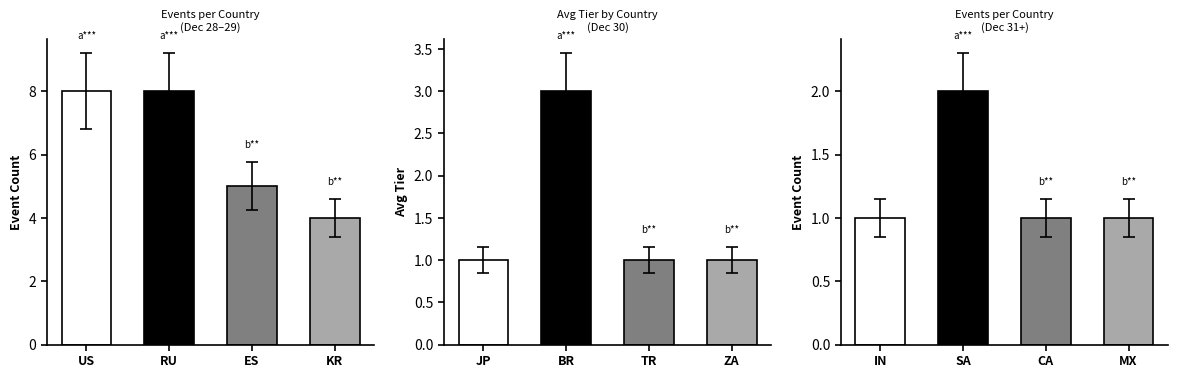

What is the label of the 1st bar from the right?

KR